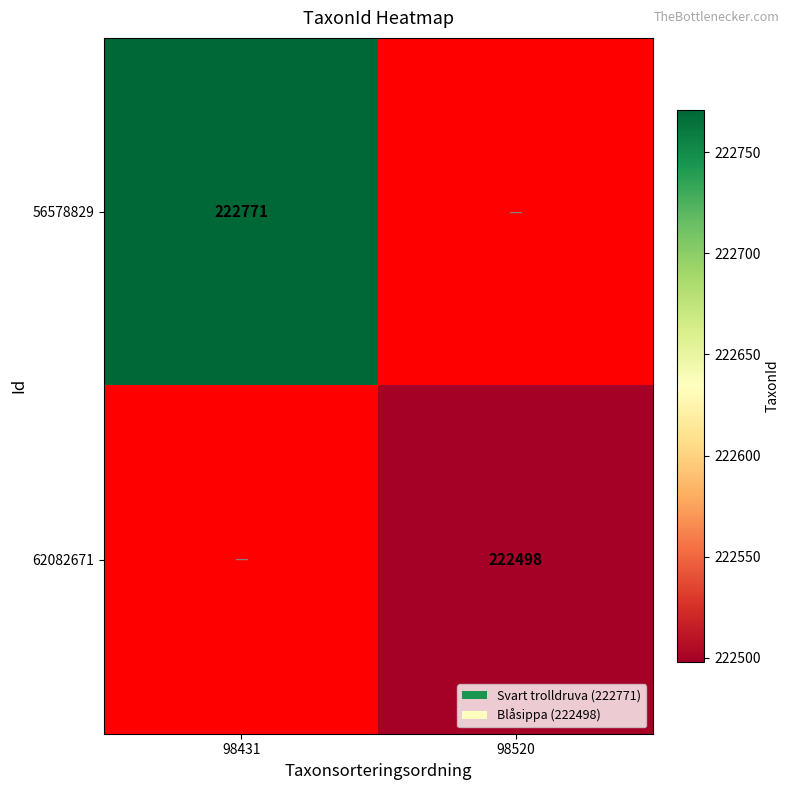

The value of 62082671 at 98520 is 387509. True or false?

False